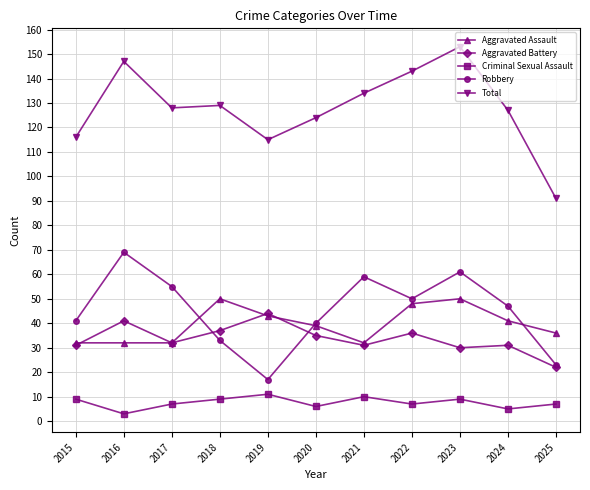

What is the difference between the Robbery values at 2023 and 2022?

11